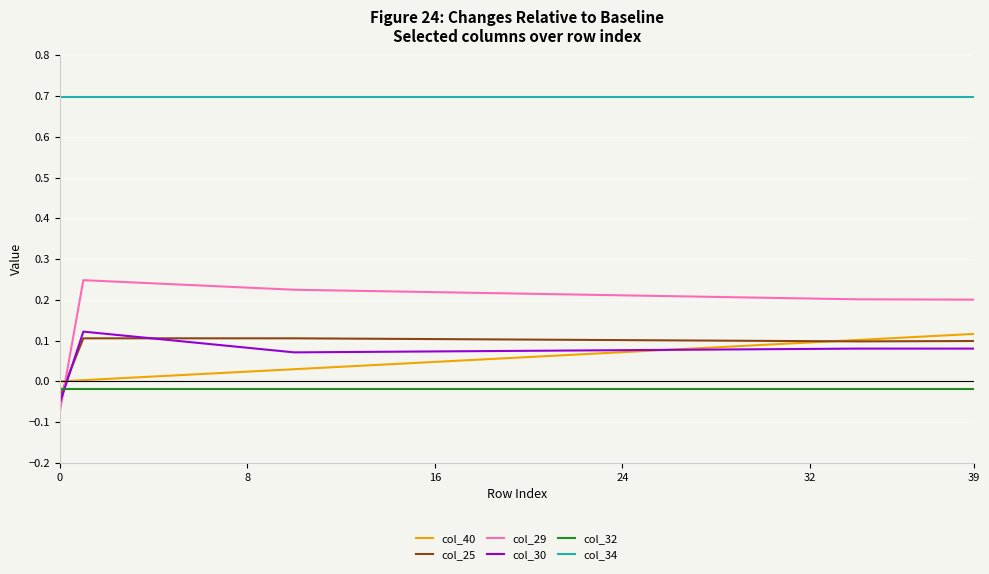

Which series has the largest range (max minus min)?

col_29